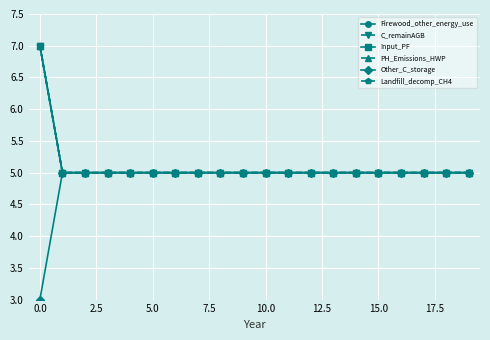

True or false: PH_Emissions_HWP has more than 1 interior local peaks.

False